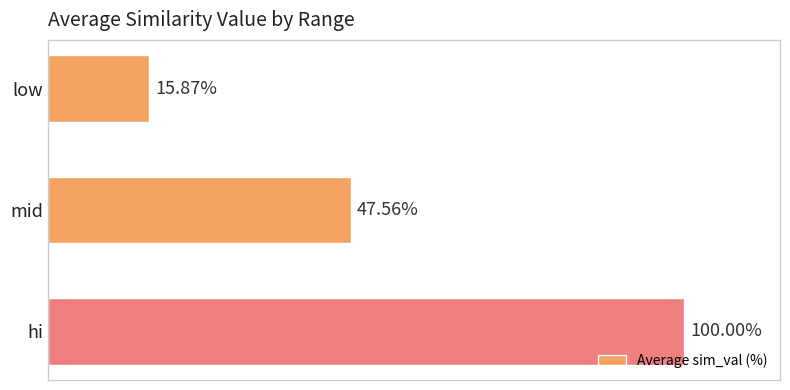

Between mid and low, which is larger?

mid